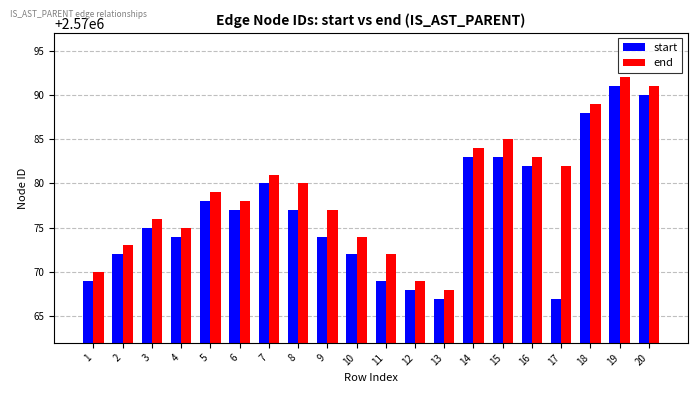

What is the difference between the second highest and minimum values in the end series?

23